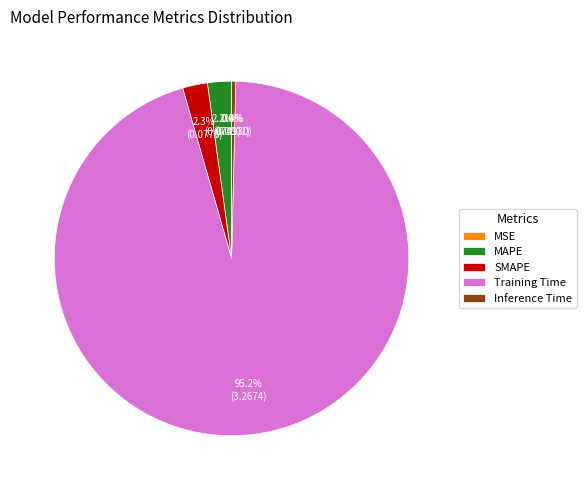

Which slice is the largest?

Training Time